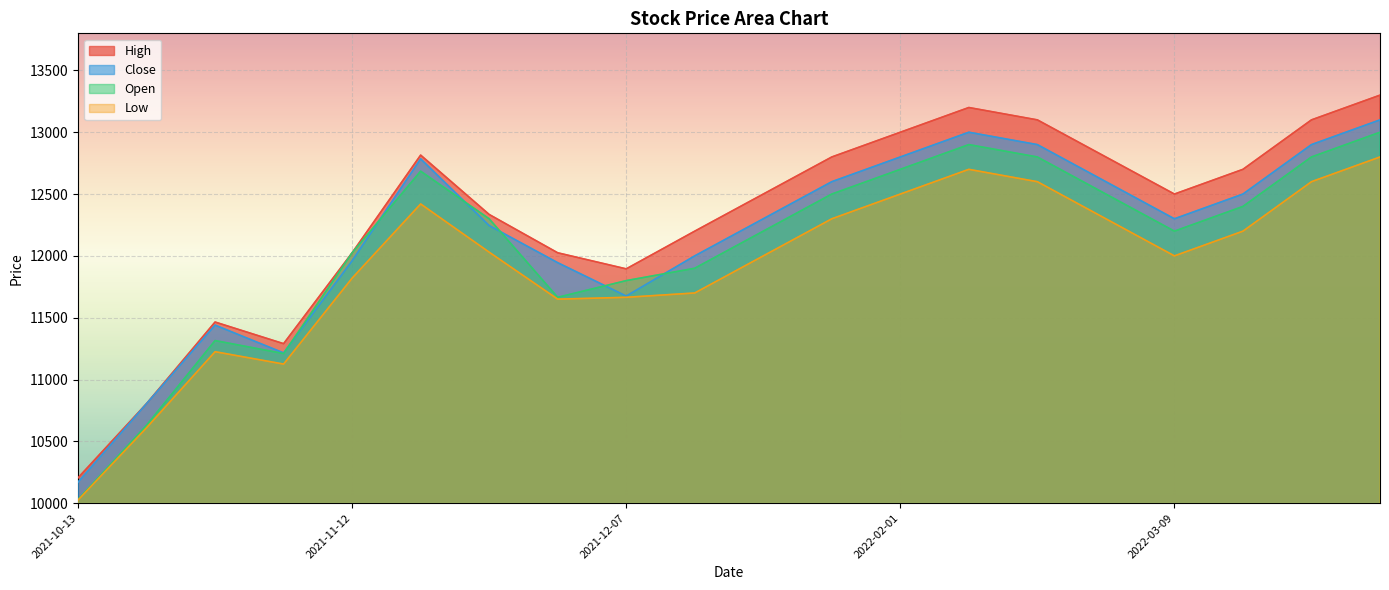

How many interior local peaks does the Low series have?

3